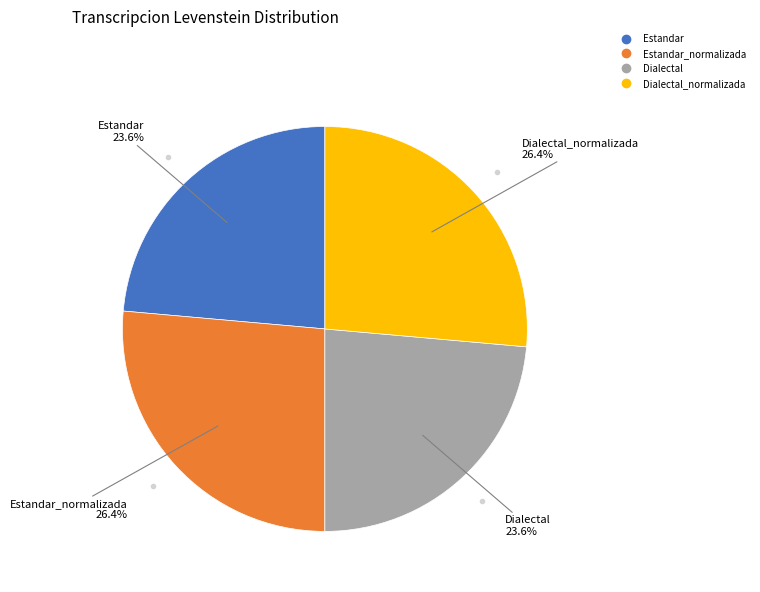

Is there a majority slice in this chart?

No